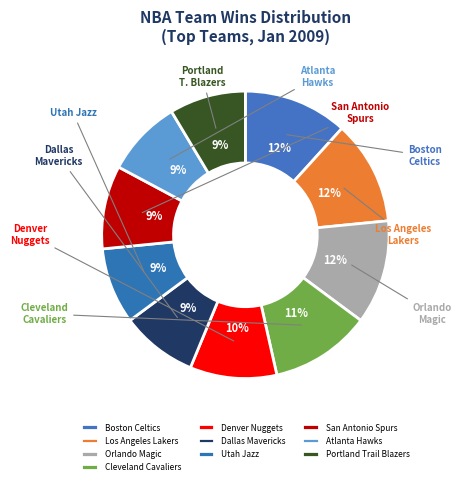

Combined, do Portland Trail Blazers and Cleveland Cavaliers account for over 50%?

No